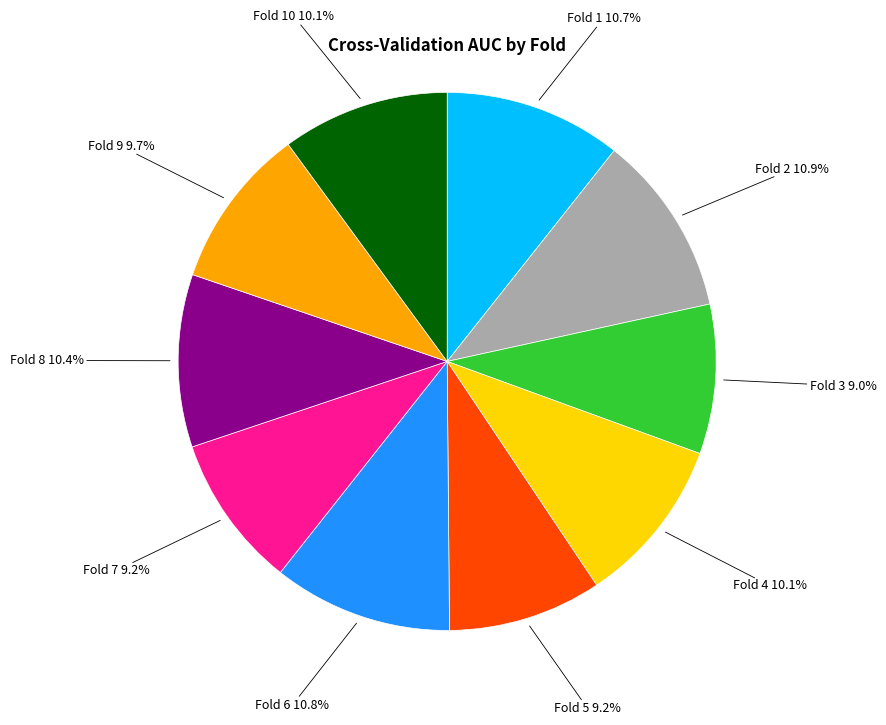

Is there a majority slice in this chart?

No